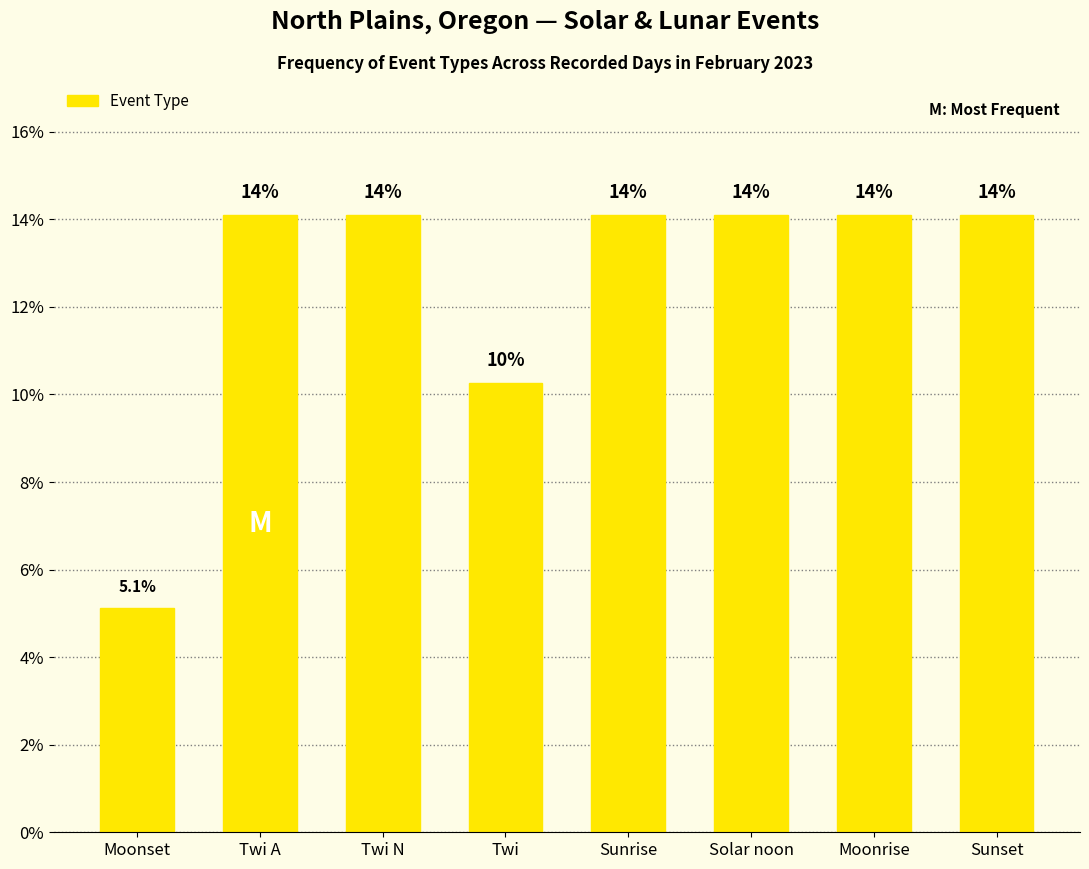

How many bars are there in total?

8